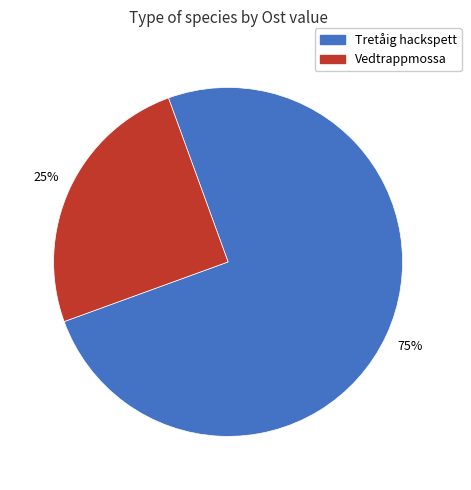

Rank the categories by value from lowest to highest.

Vedtrappmossa, Tretåig hackspett